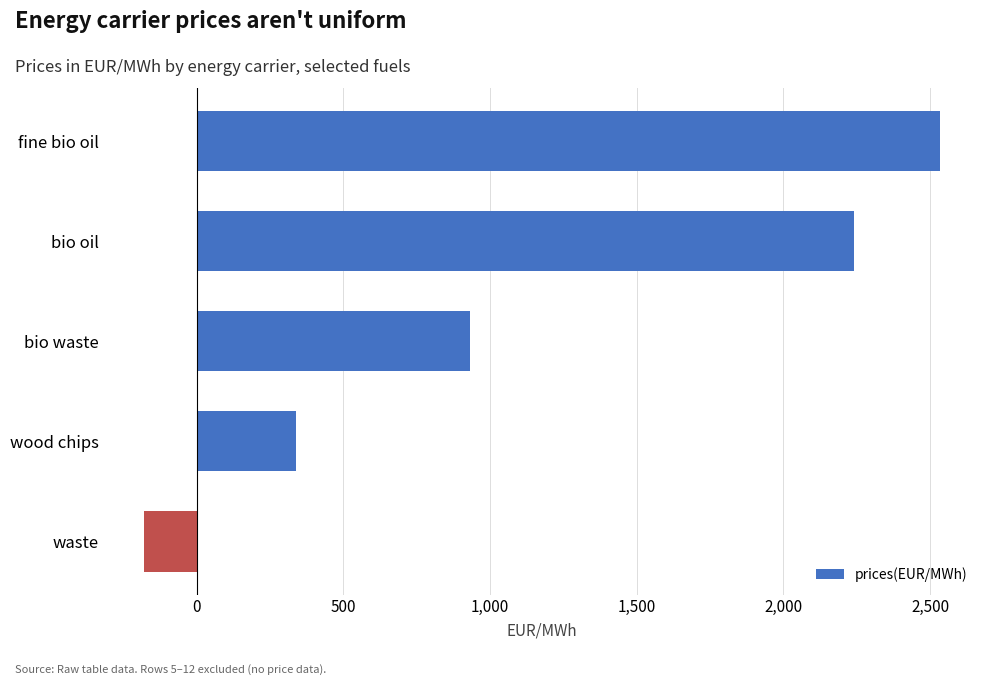

List the labels in order of value, largest first.

fine bio oil, bio oil, bio waste, wood chips, waste